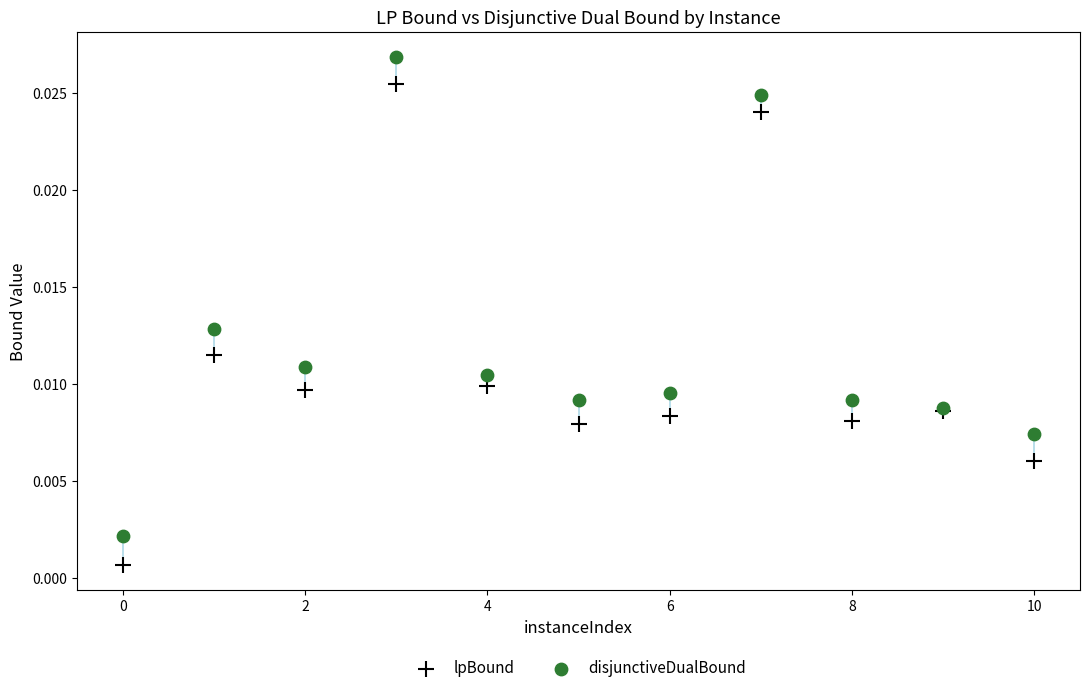

Which series has the widest spread of Y values?

lpBound